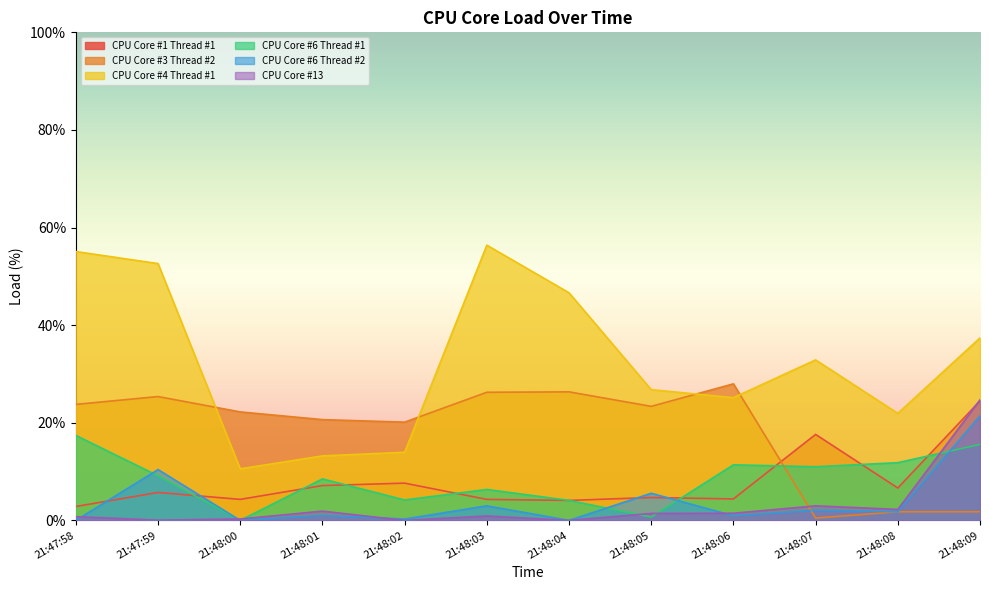

What is the highest value of the CPU Core #3 Thread #2 series?

28.0